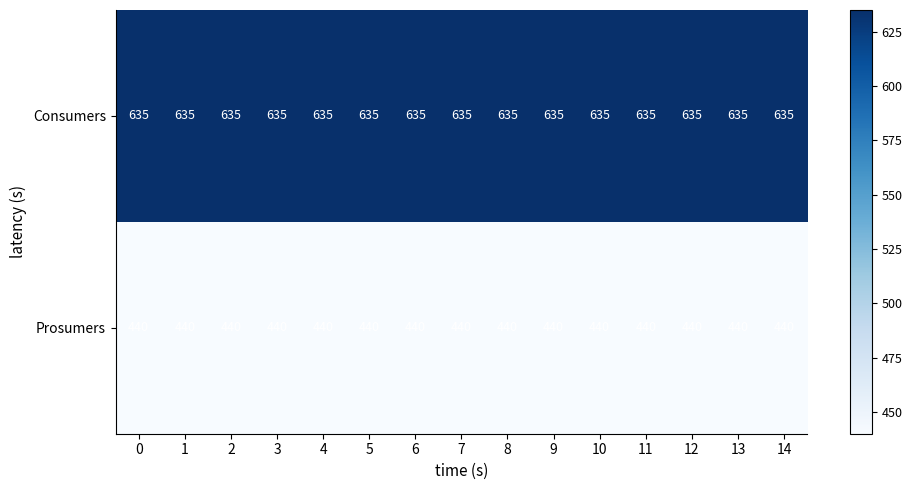

Rank the series by their average value, from highest to lowest.

Consumers, Prosumers